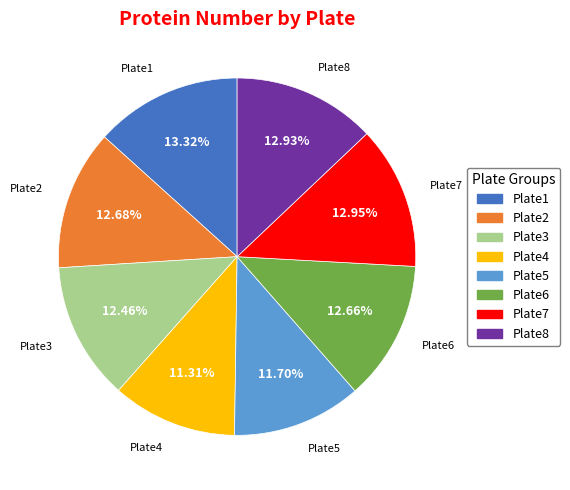

To the nearest percent, what portion does Plate1 represent?

13%